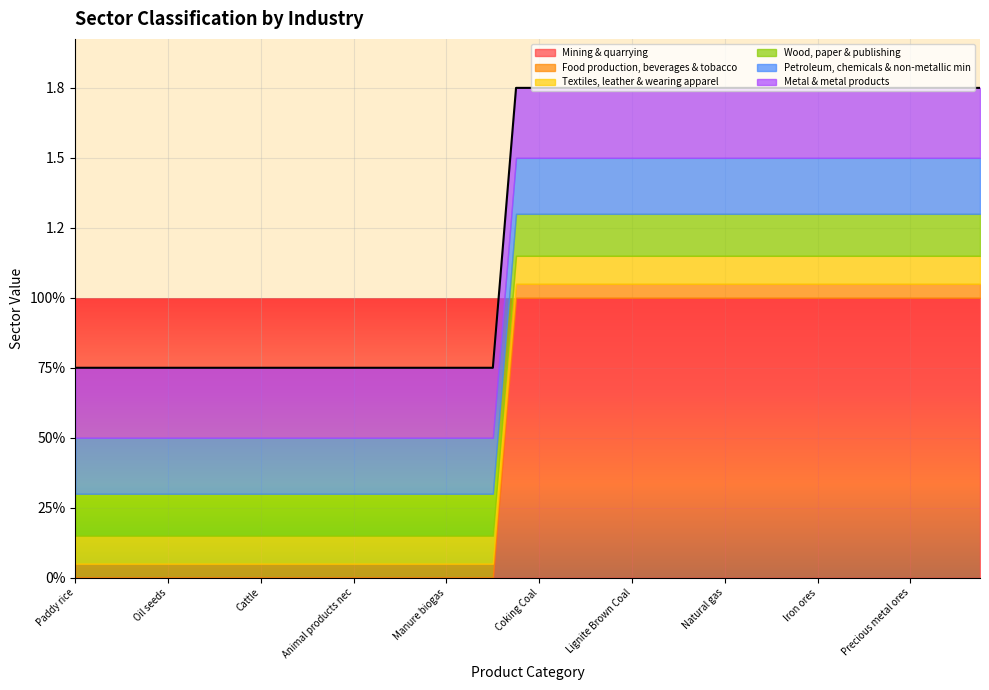

What are all the series names shown in the legend?

Mining & quarrying, Food production, beverages & tobacco, Textiles, leather & wearing apparel, Wood, paper & publishing, Petroleum, chemicals & non-metallic min, Metal & metal products